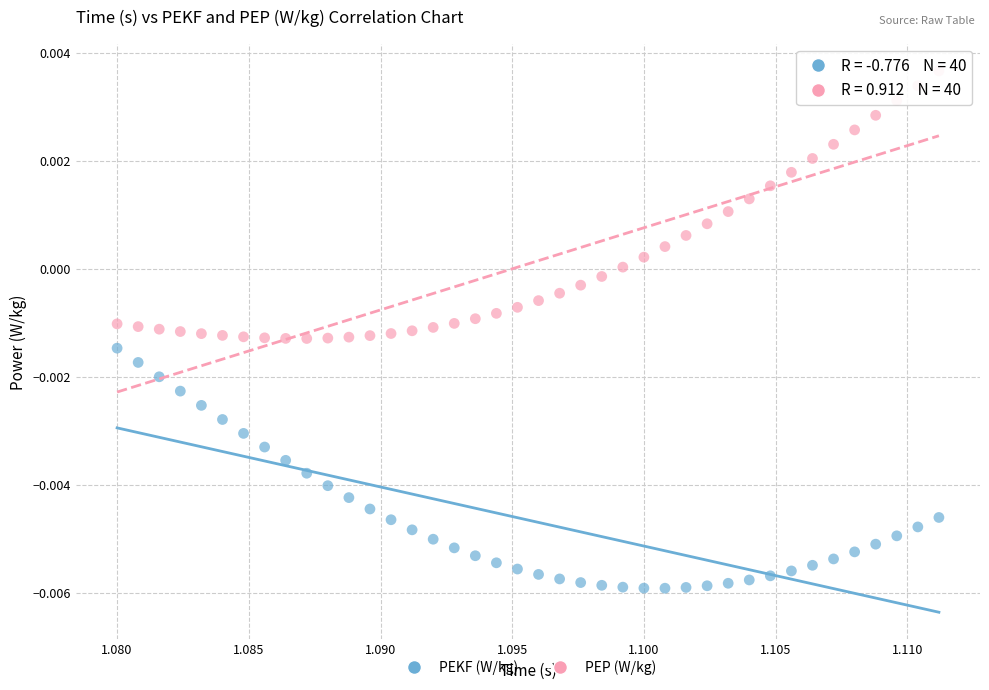

Which series contains the highest Y value?

PEP (W/kg)